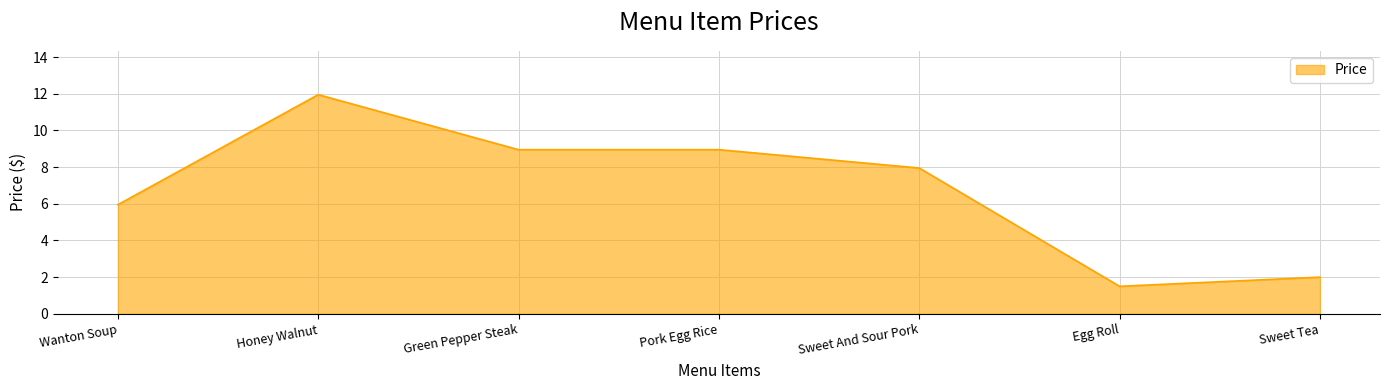

Approximately how many times larger is the value at Honey Walnut compared to Egg Roll?

8.0